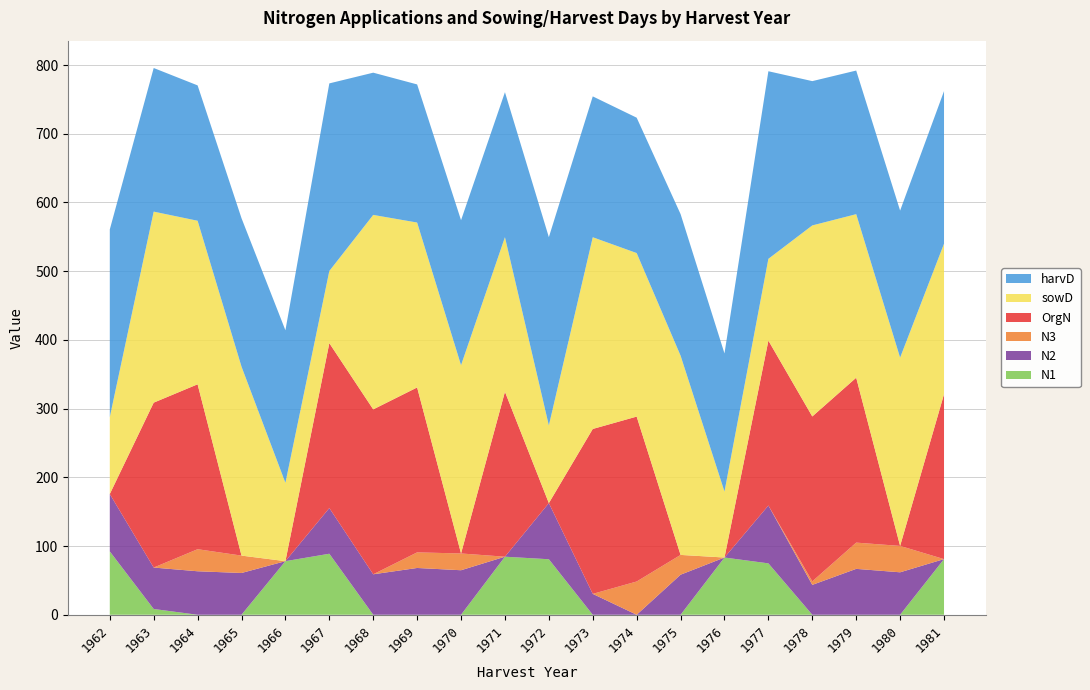

Reading left to right, list all the values displayed in this chart.

N1: 92.2	8.4	0.0	0.0	78.0	88.8	0.0	0.0	0.0	84.5	80.8	0.0	0.0	0.0	83.3	74.8	0.0	0.0	0.0	81.0
N2: 83.5	60.3	63.3	60.8	0.0	66.5	58.9	68.1	64.8	0.0	81.7	30.4	0.0	58.3	0.0	84.2	43.5	66.8	61.8	0.0
N3: 0.0	0.0	32.1	25.3	0.0	0.0	0.0	22.7	24.4	0.0	0.0	0.0	48.4	28.8	0.0	0.0	5.1	38.2	38.4	0.0
OrgN: 0.0	240.0	240.0	0.0	0.0	240.0	240.0	240.0	0.0	240.0	0.0	240.0	240.0	0.0	0.0	240.0	240.0	240.0	0.0	240.0
sowD: 112.0	278.0	238.0	275.0	114.0	105.0	283.0	240.0	274.0	225.0	113.0	279.0	238.0	290.0	96.0	119.0	278.0	238.0	274.0	219.0
harvD: 273.0	209.0	197.0	216.0	222.0	273.0	207.0	201.0	211.0	211.0	274.0	205.0	197.0	206.0	201.0	273.0	210.0	209.0	214.0	222.0